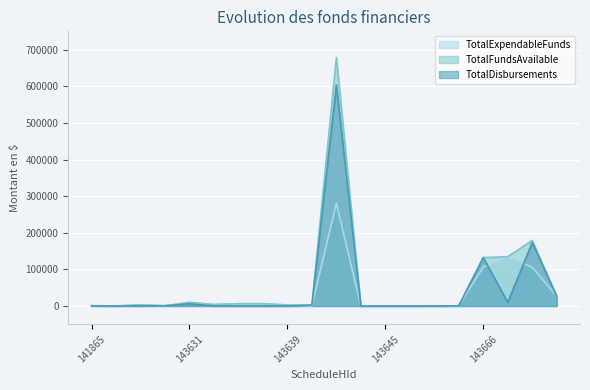

Which series has the widest spread of values?

TotalFundsAvailable